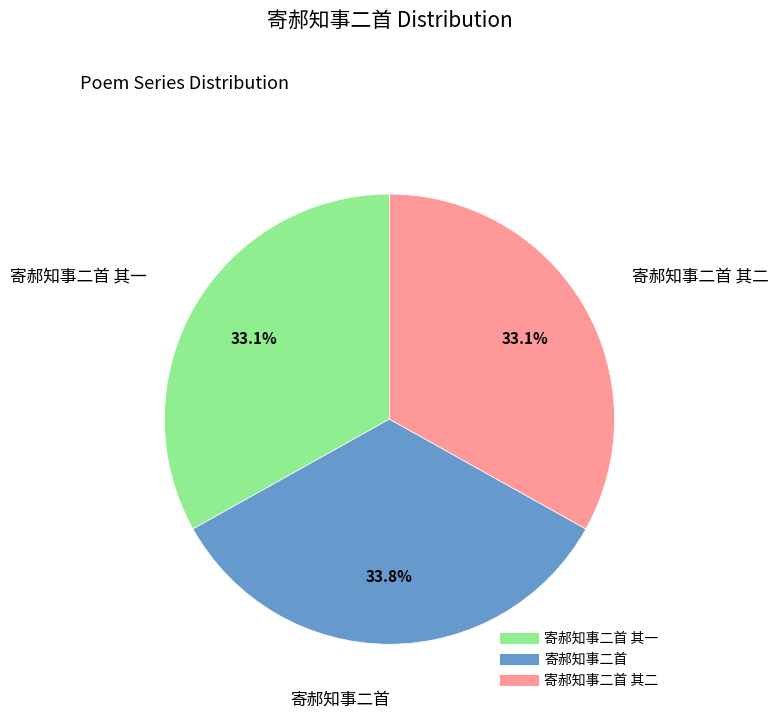

Is there any slice that represents more than half of the pie?

No